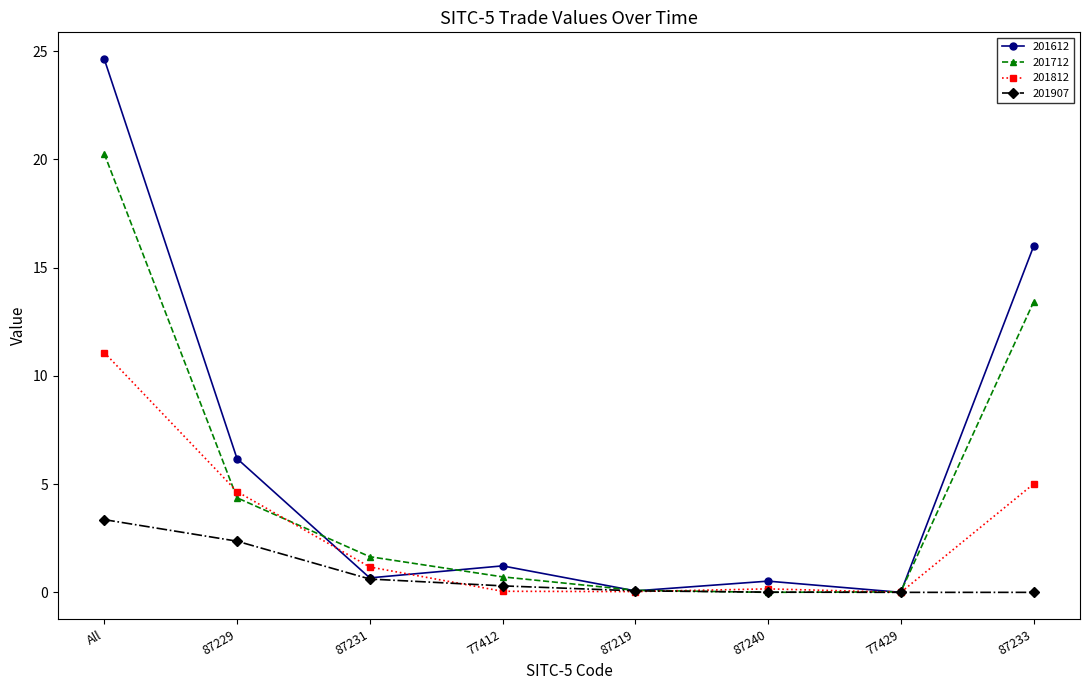

What value does the 201612 series have at 87229?

6.2